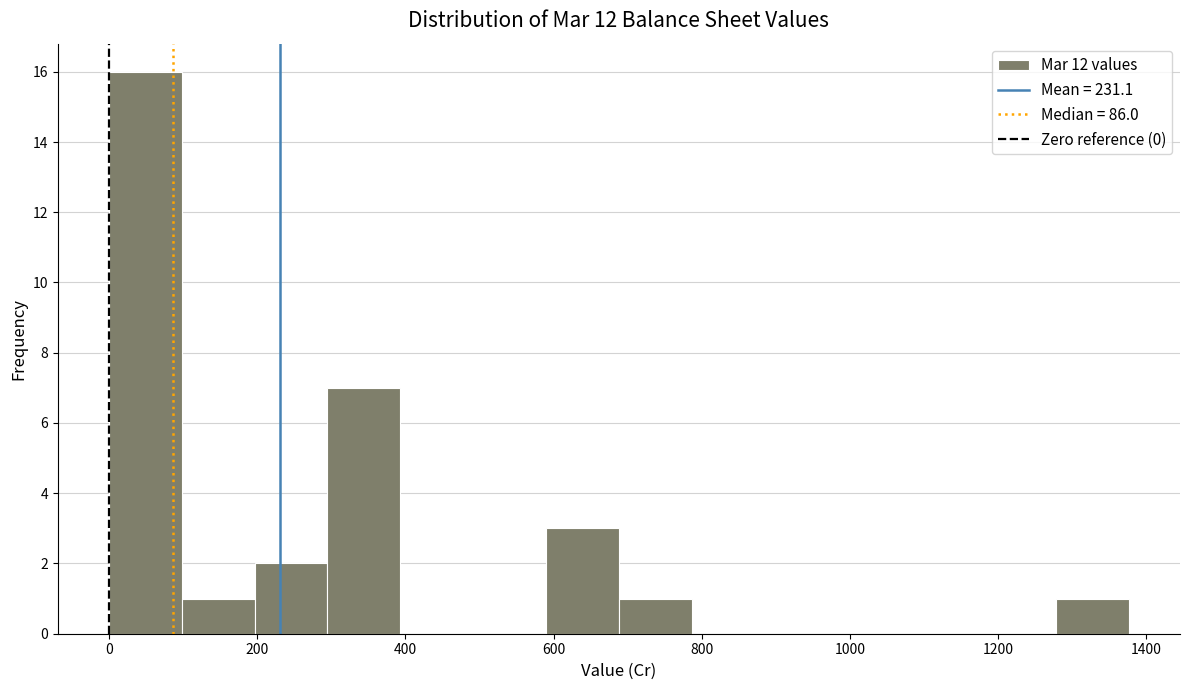

How tall is the bar that spans 0 to 100 on the x-axis? Neither the bar edges nor the heights are printed on the chart, so give them approximately, as read against the axes.

16